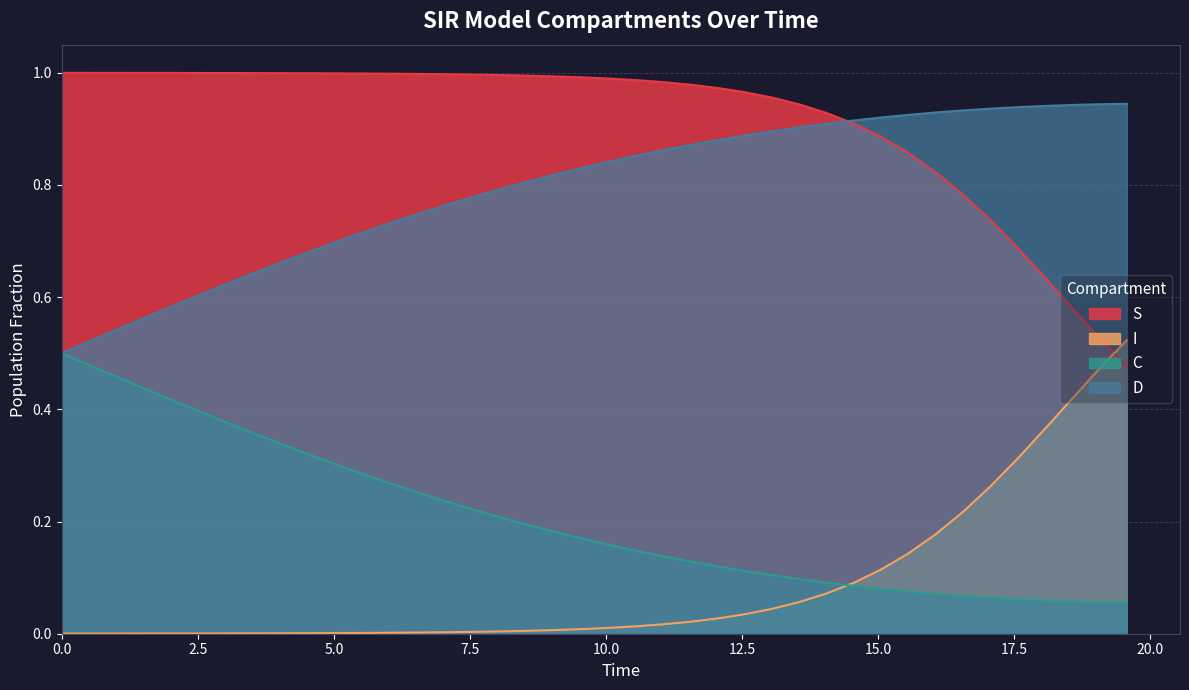

Which series has the largest total across all categories?

S